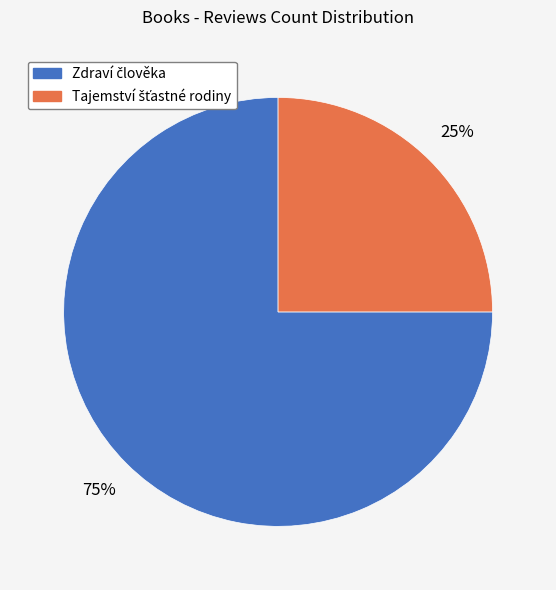

How many slices are in this pie chart?

2